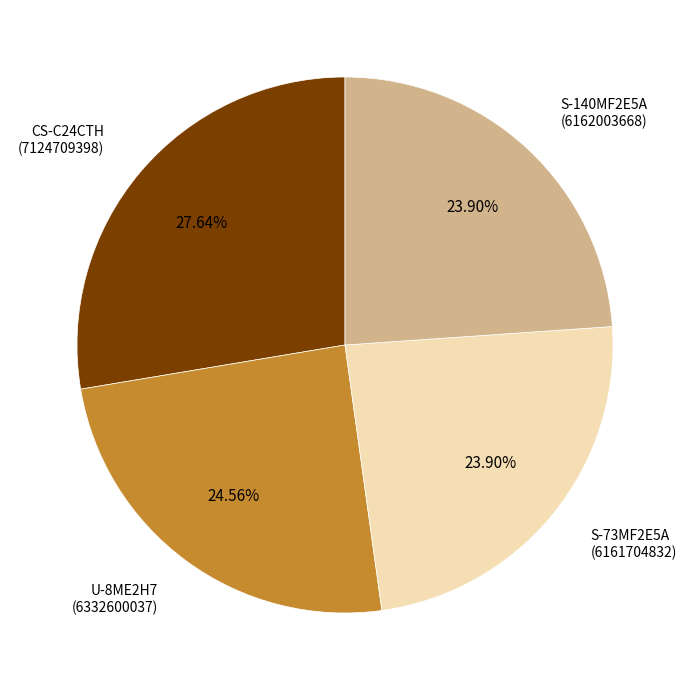

How many slices are in this pie chart?

4